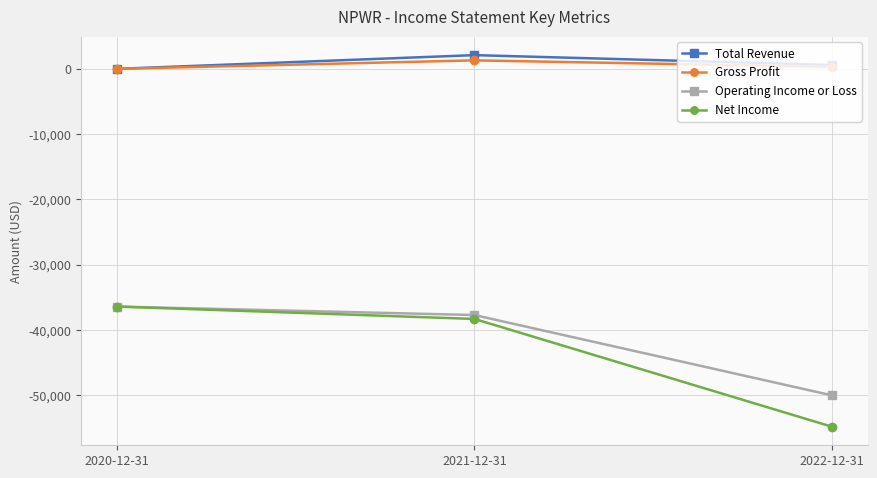

The value of Total Revenue at 2020-12-31 is 0. True or false?

True